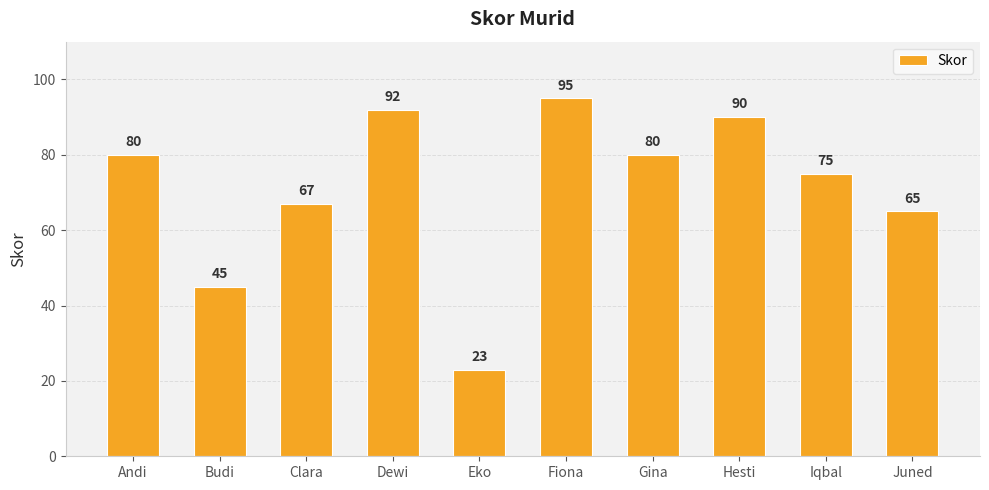

How many bars are there in total?

10